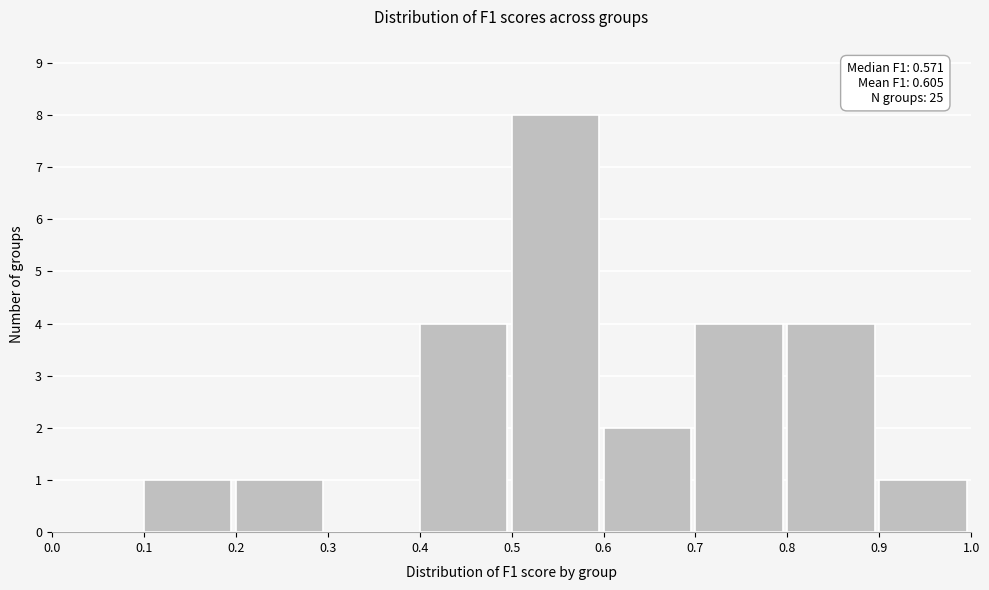

Which range on the x-axis has the tallest bar?

0.5 to 0.6